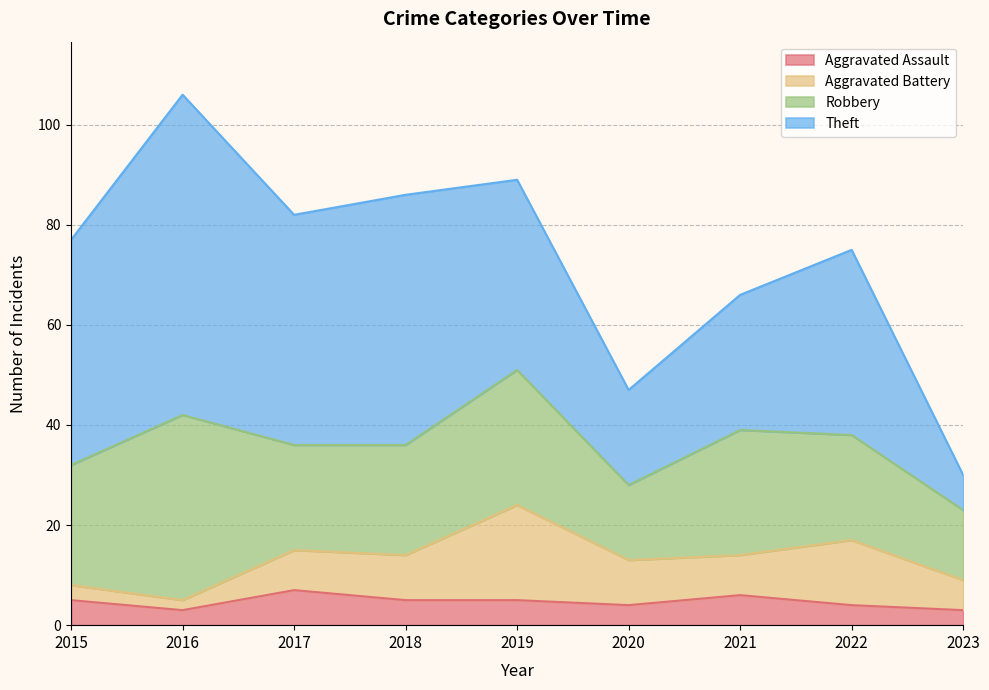

Count the number of categories in the chart.

9